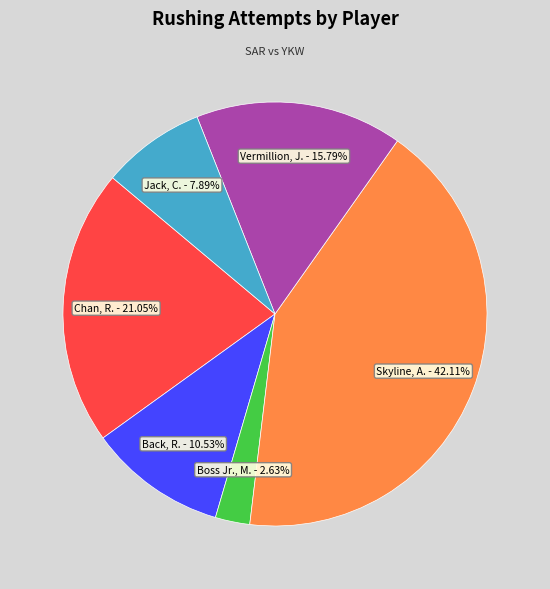

To the nearest percent, what portion does Skyline, A. represent?

42%